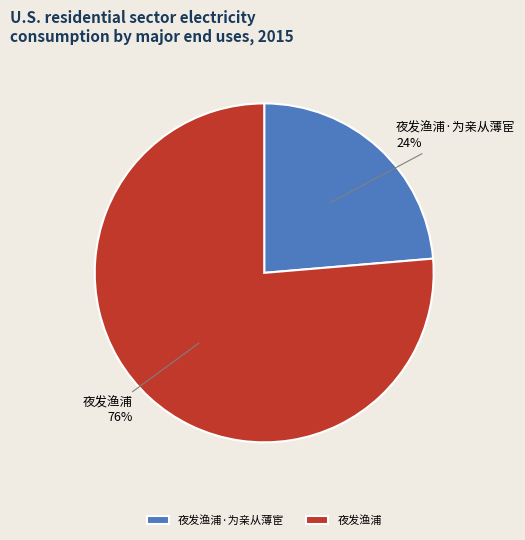

Is the sum of 夜发渔浦·为亲从薄宦 and 夜发渔浦 greater than half?

Yes